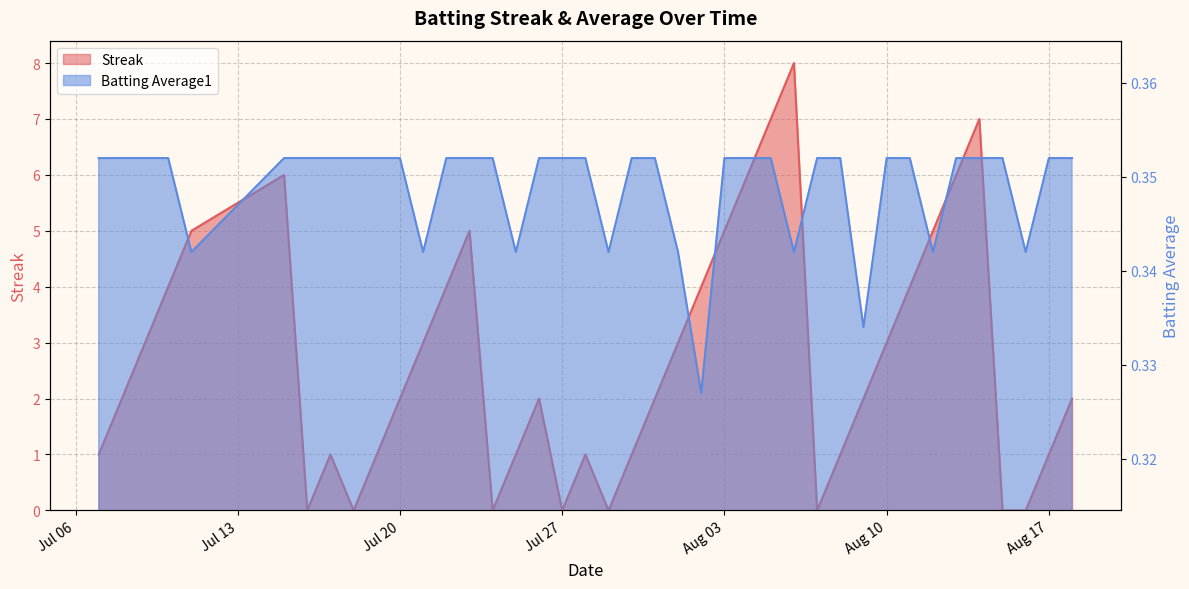

Where is Batting Average1 nearest to the value 0?

2010-08-02